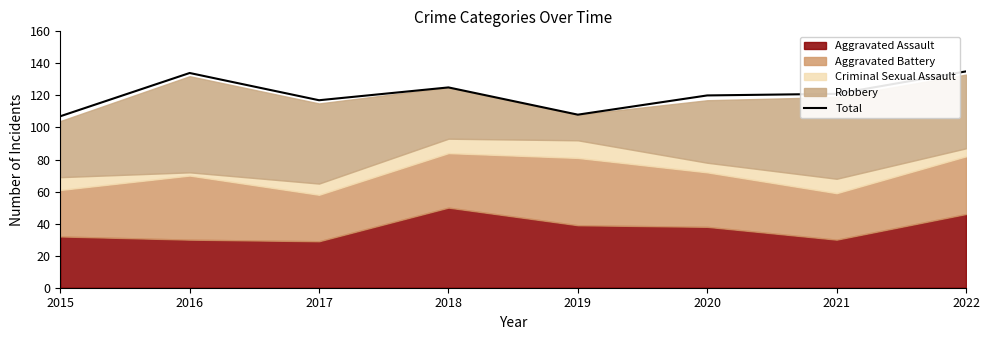

Which label corresponds to the smallest value in the chart?

2015